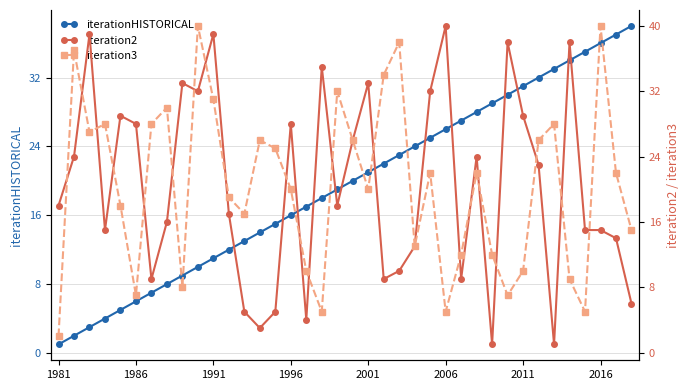

What is the minimum value for iteration2?

1